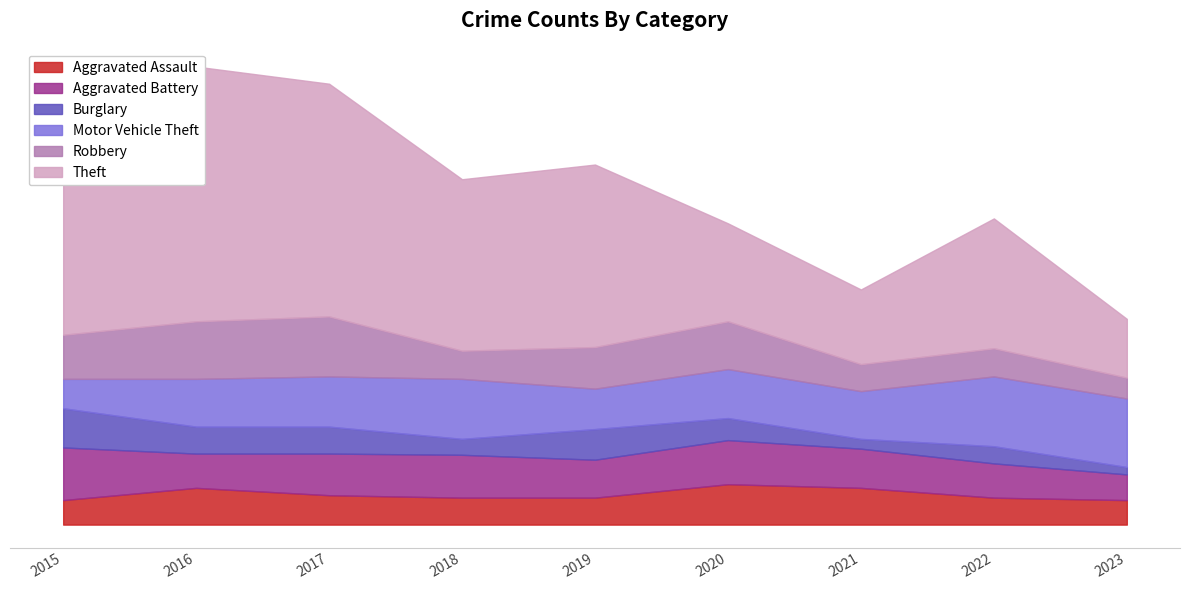

At which label is Robbery closest to 33?

2019